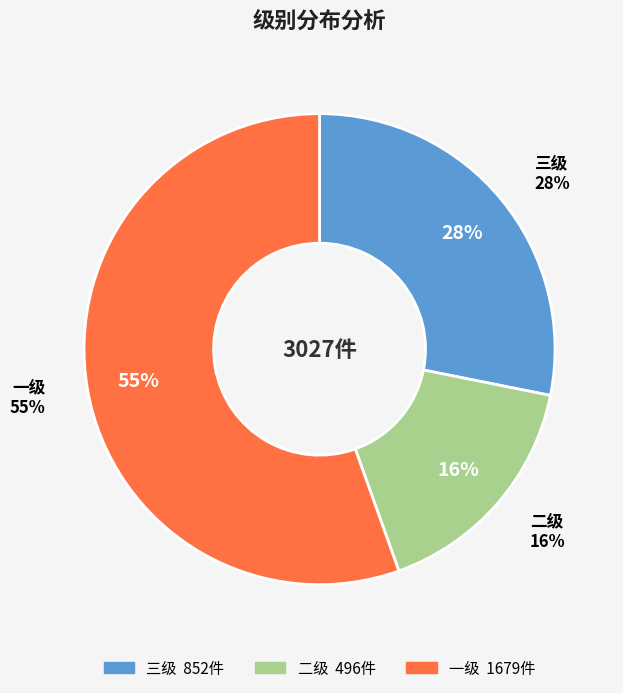

What is the total percentage of 三级 and 二级?

44.5%